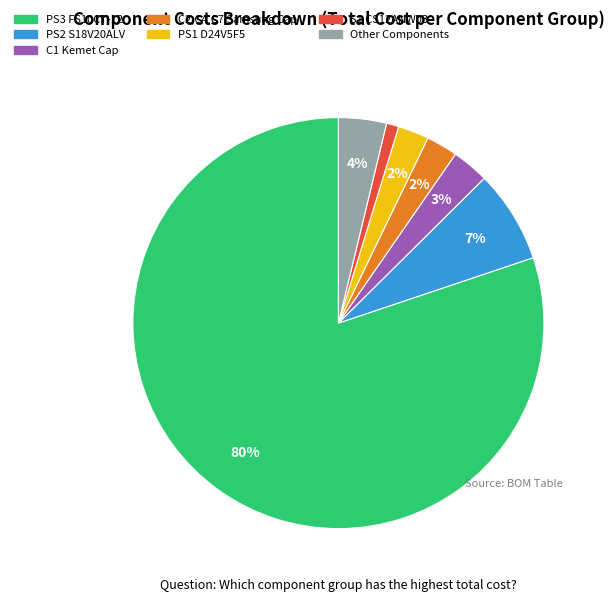

Does any single category account for the majority?

Yes